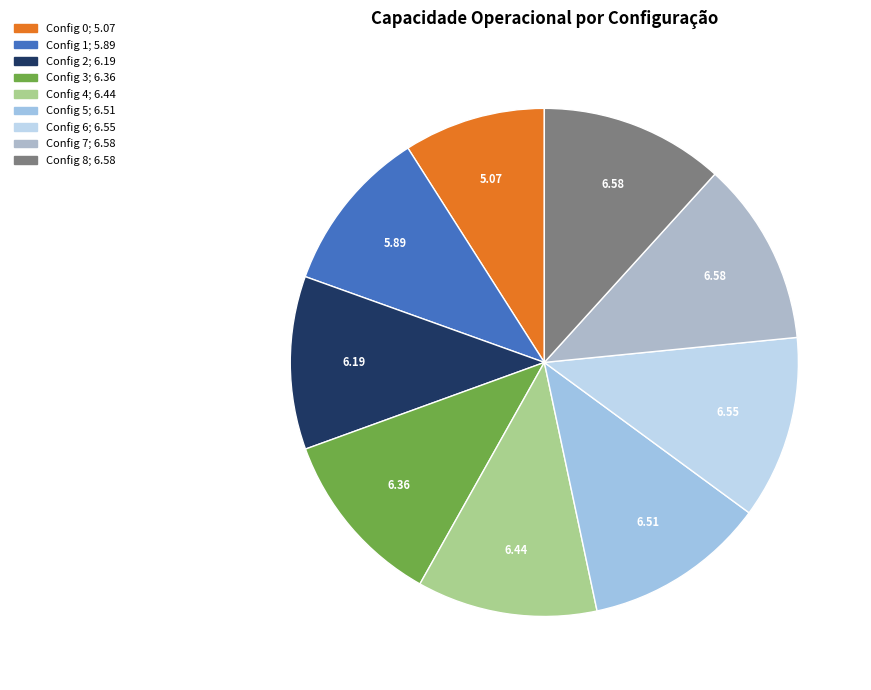

To the nearest percent, what is the average slice percentage?

11%